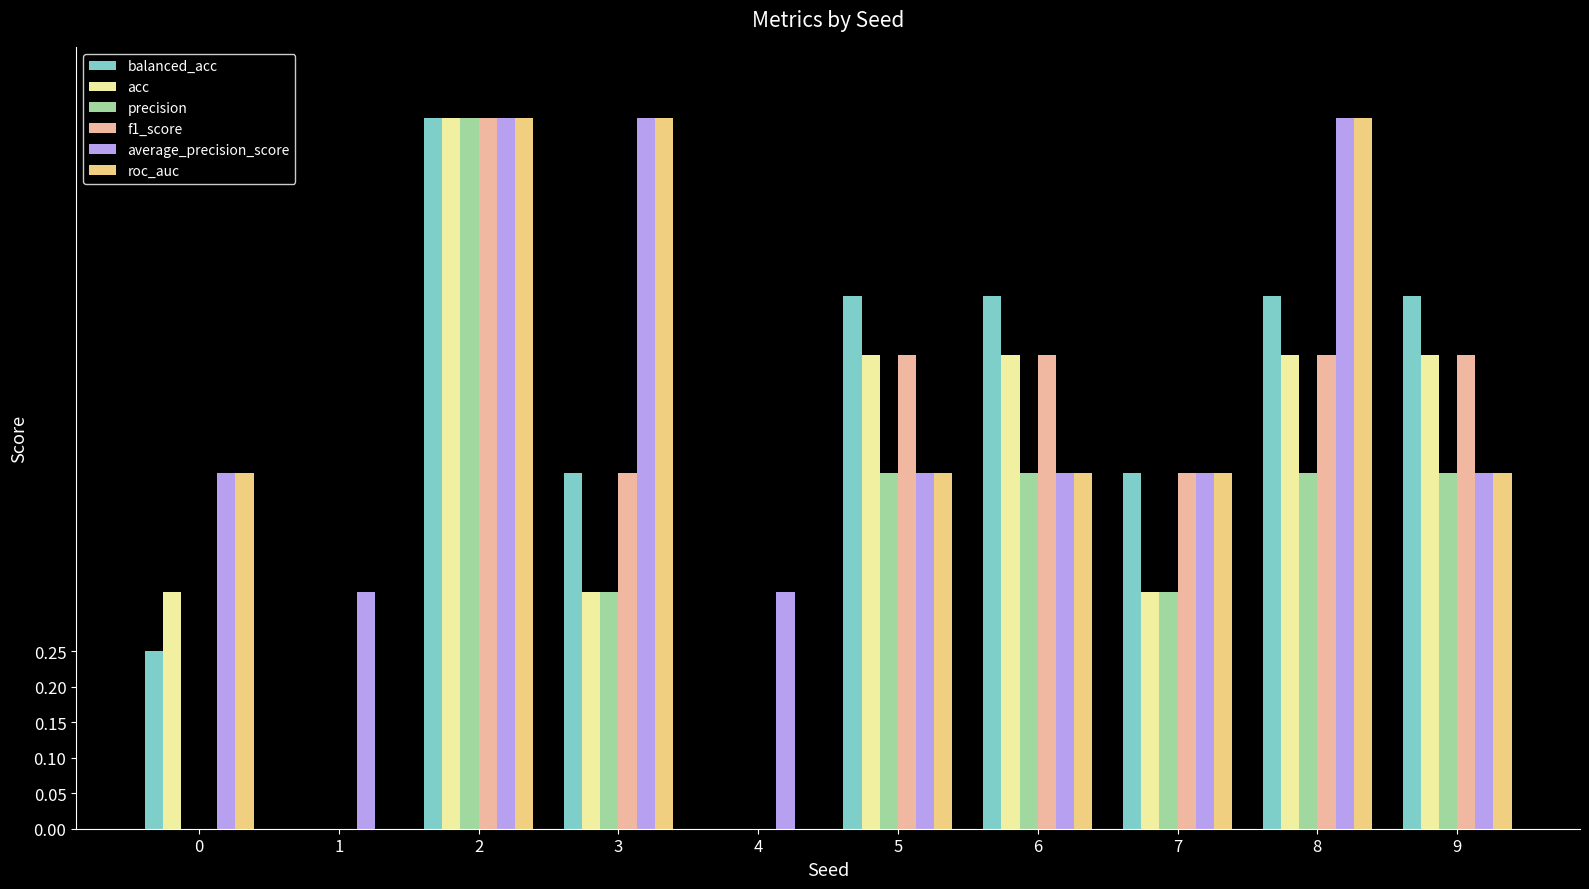

Is the value of f1_score at 5 greater than the value of roc_auc at 7?

Yes